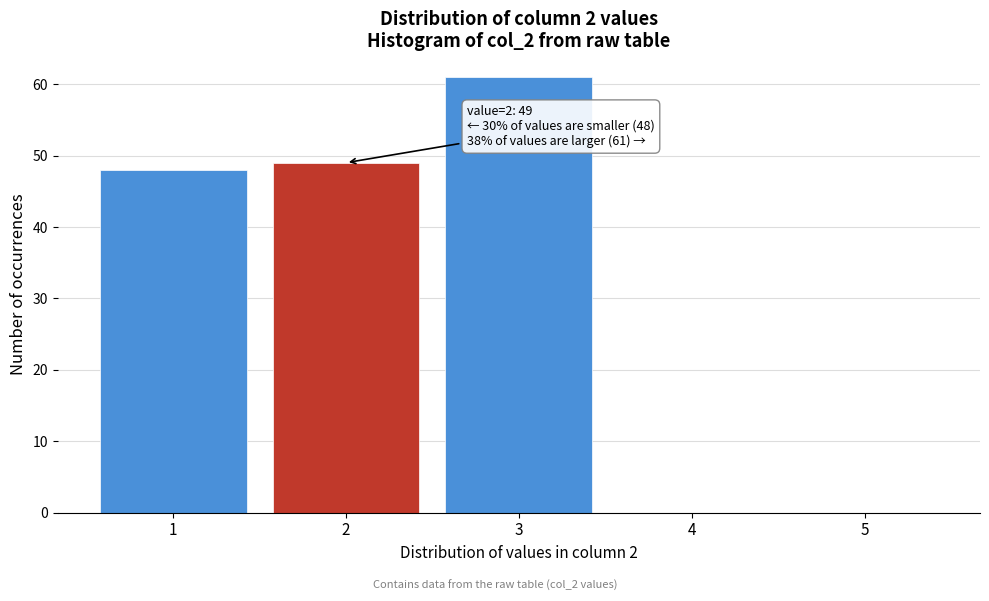

Reading left to right, list all the values displayed in this chart.

1=48	2=49	3=61	4=0	5=0